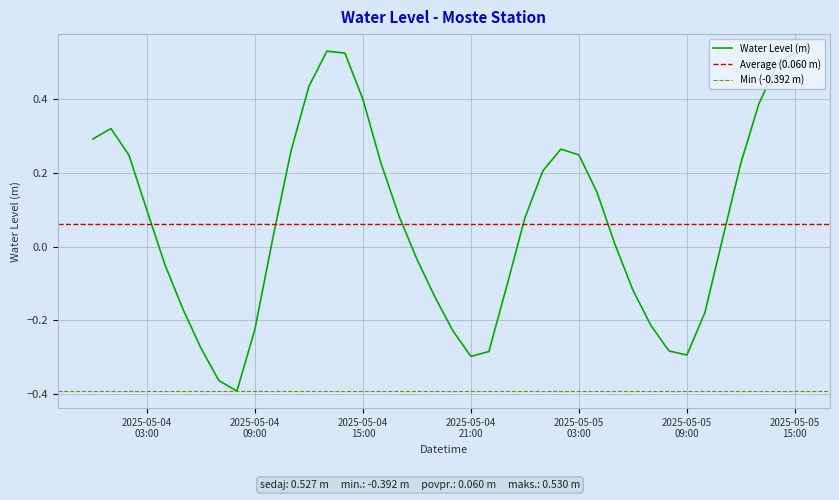

At which label is the value closest to 0?

2025-05-05 05:00:00